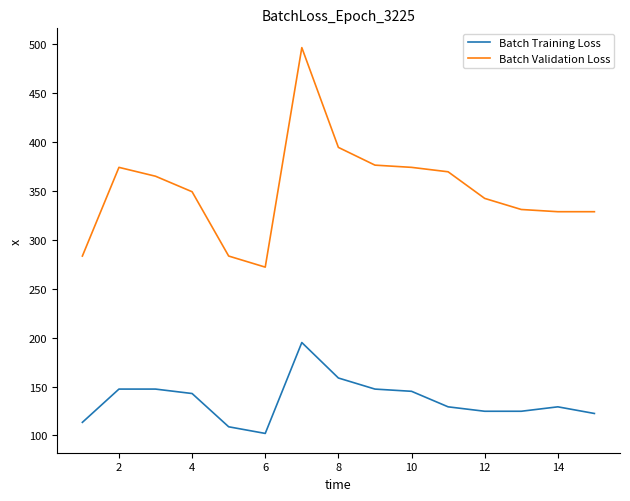

What is the average value of the Batch Validation Loss series?

351.4